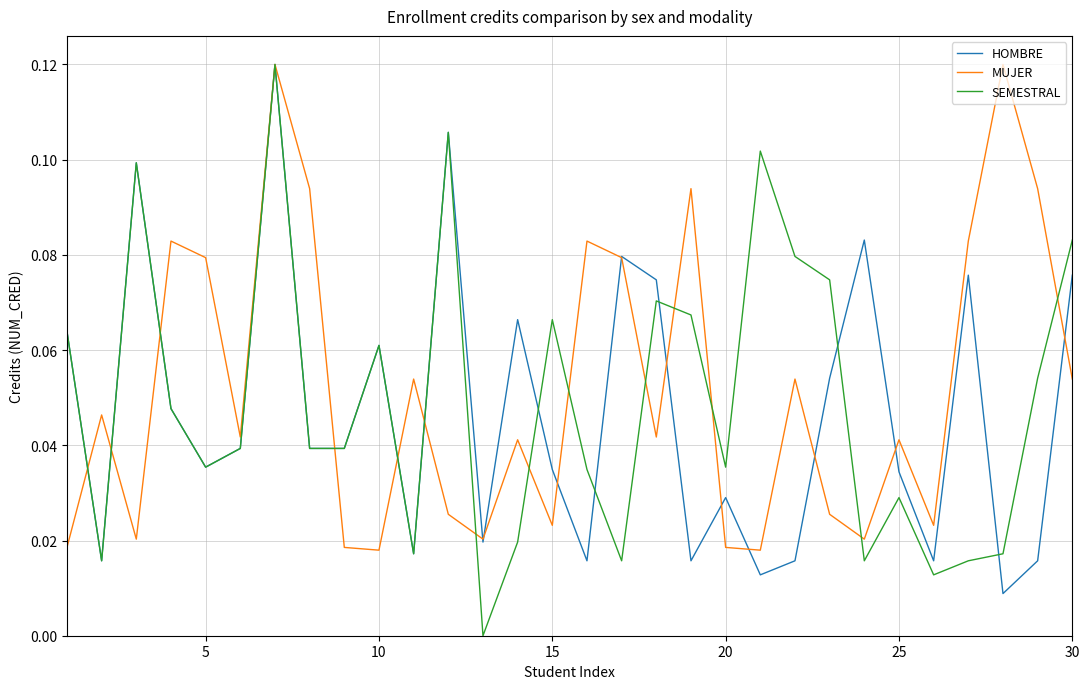

Which series has the widest spread of values?

SEMESTRAL